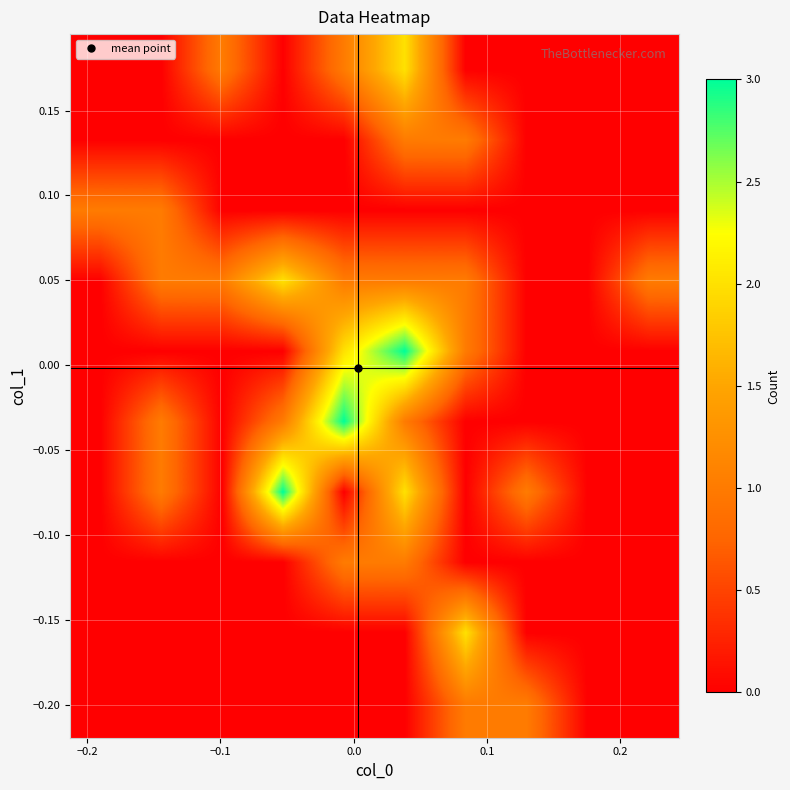

What is the maximum value shown in the chart?

3